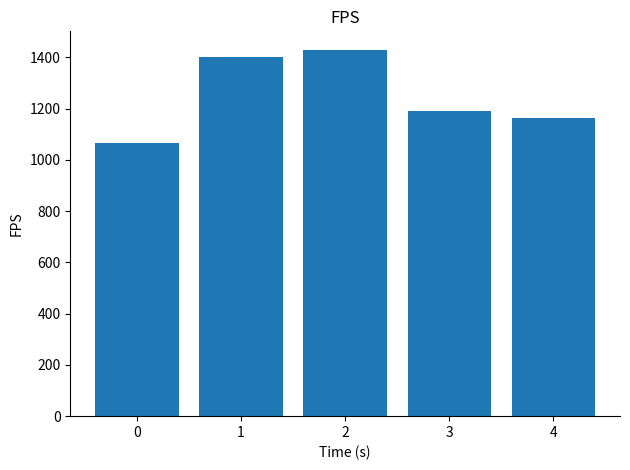

The value at 2 is 885.2. True or false?

False